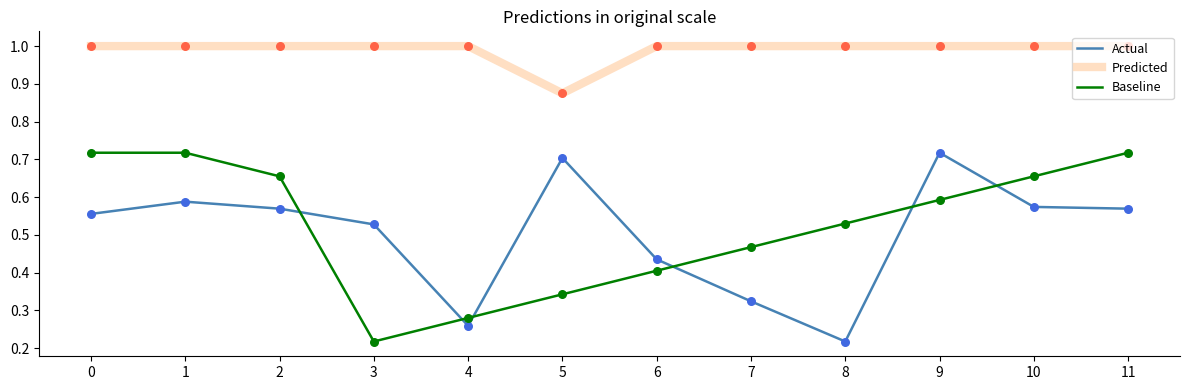

Rank the series at 1 from highest to lowest value.

Predicted, Baseline, Actual